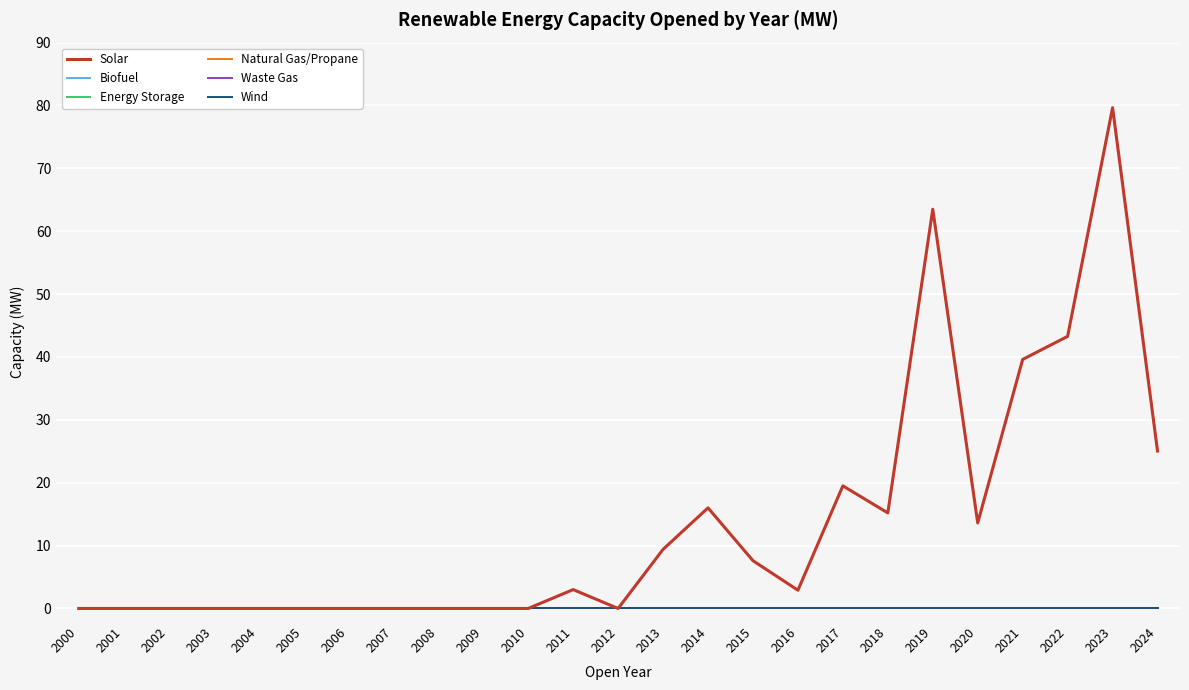

What is the greatest value displayed?

79.7